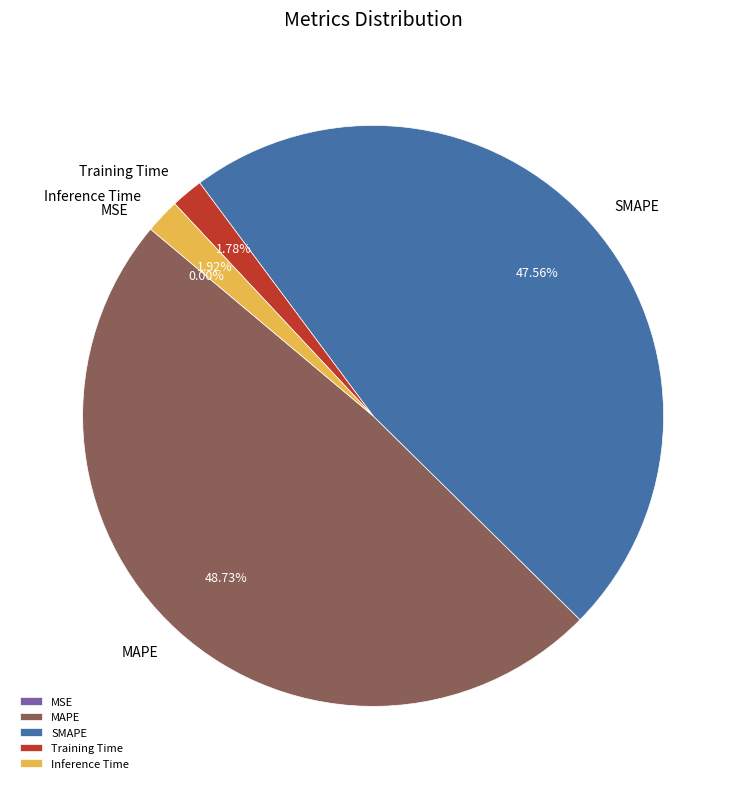

To the nearest percent, what portion does MAPE represent?

49%